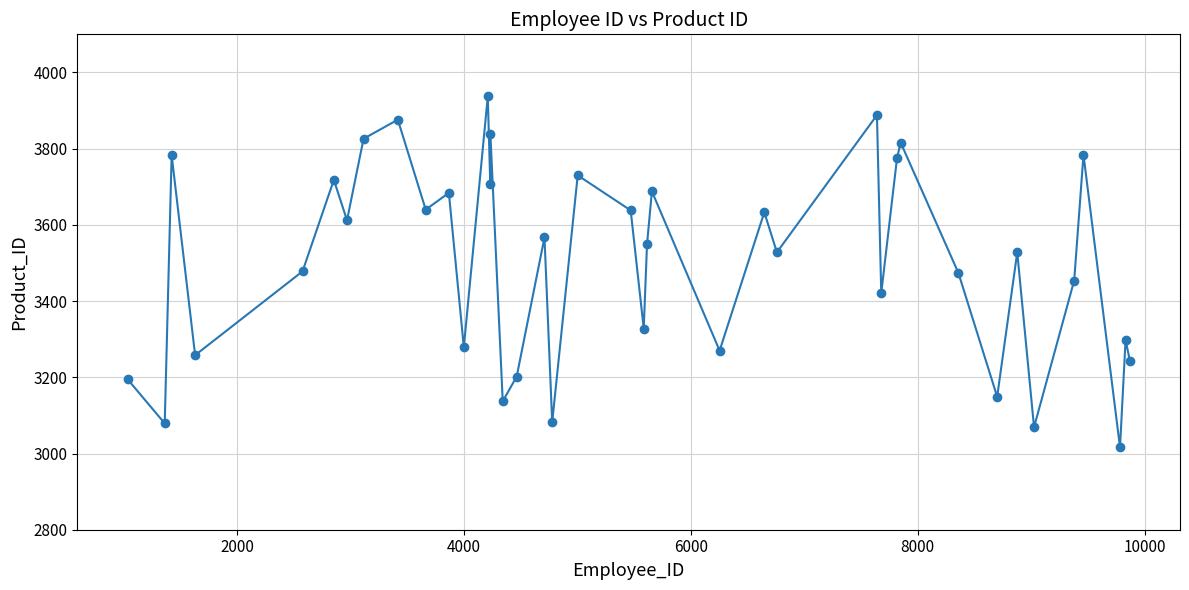

What is the smallest value displayed?

3016